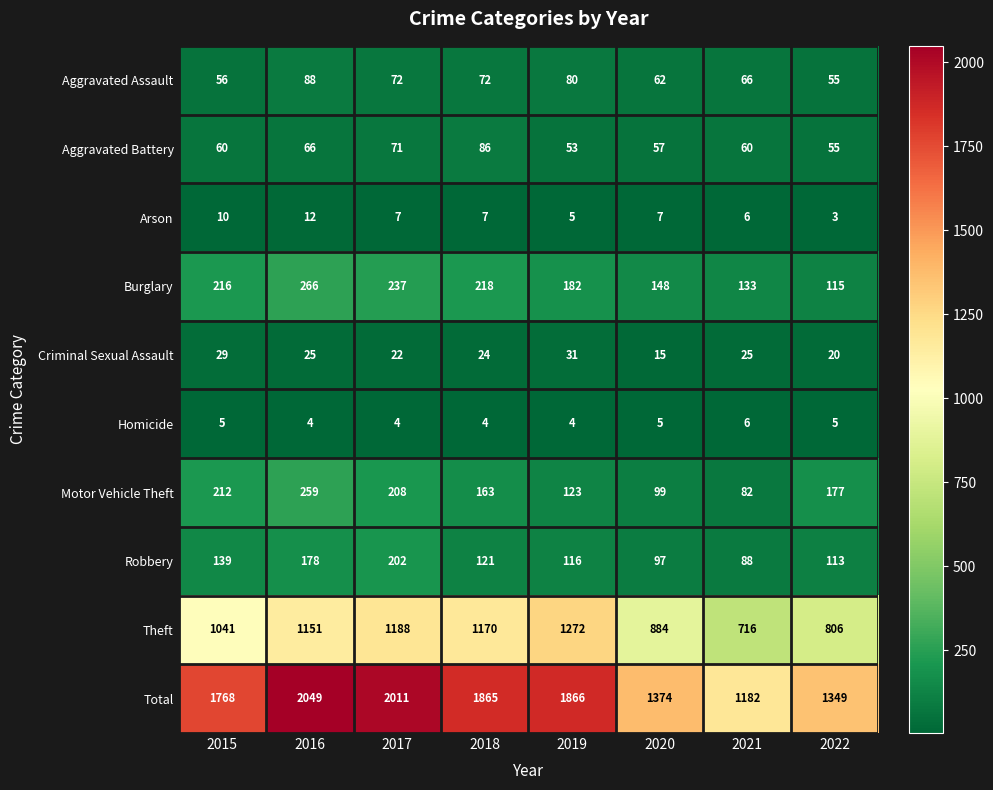

Where does the Criminal Sexual Assault series first go above 25?

2015